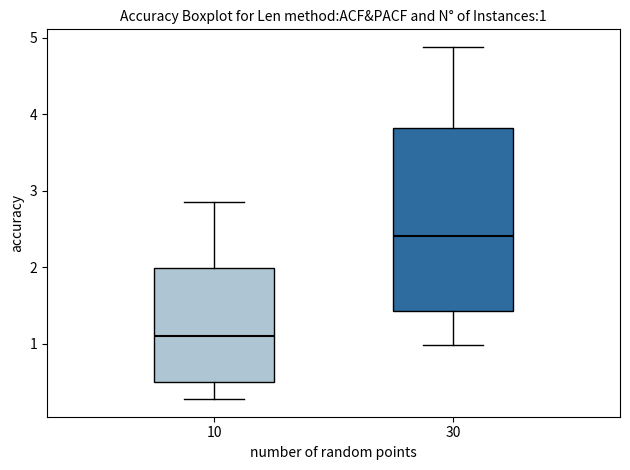

Which box is the tallest, from its lower edge to its upper edge?

30